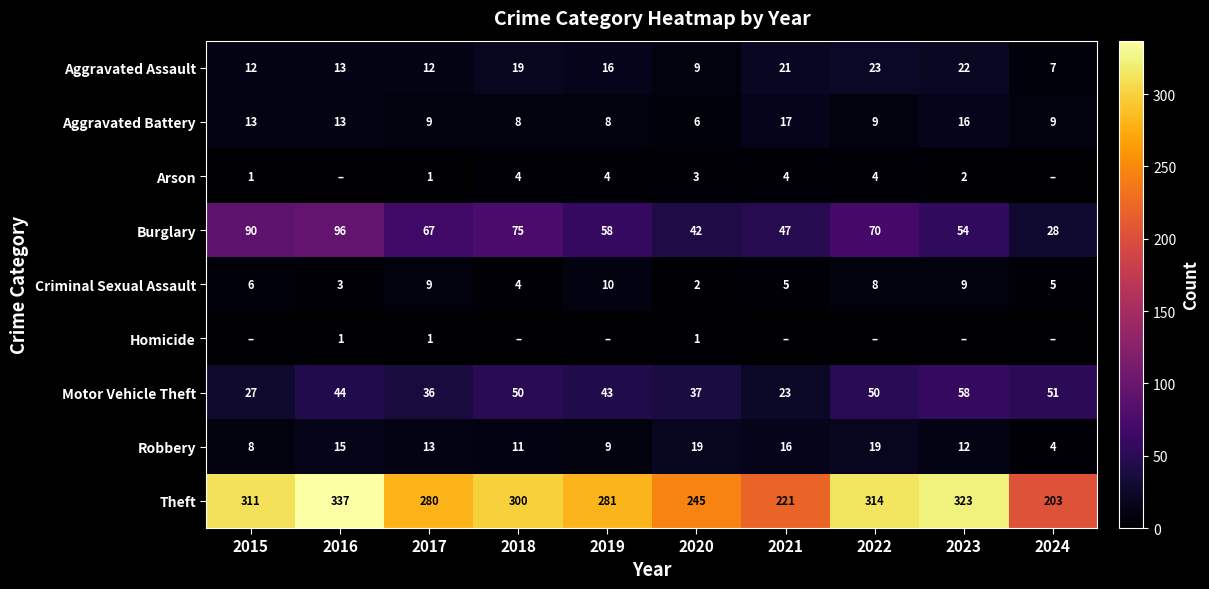

At how many categories does at least one series exceed 95?

10